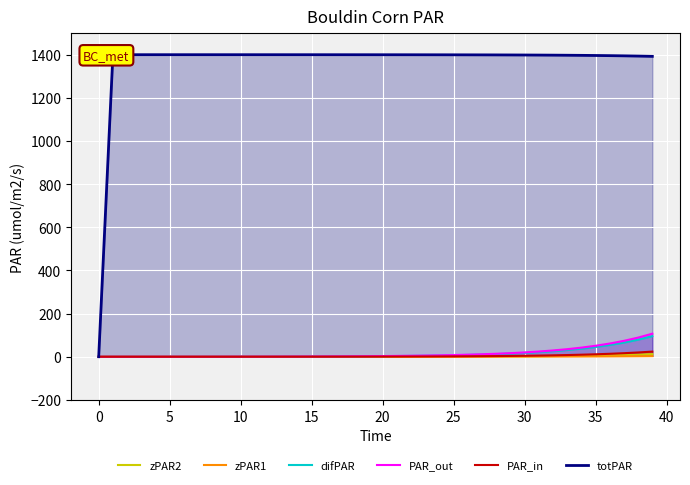

True or false: totPAR and zPAR2 cross at least once.

False